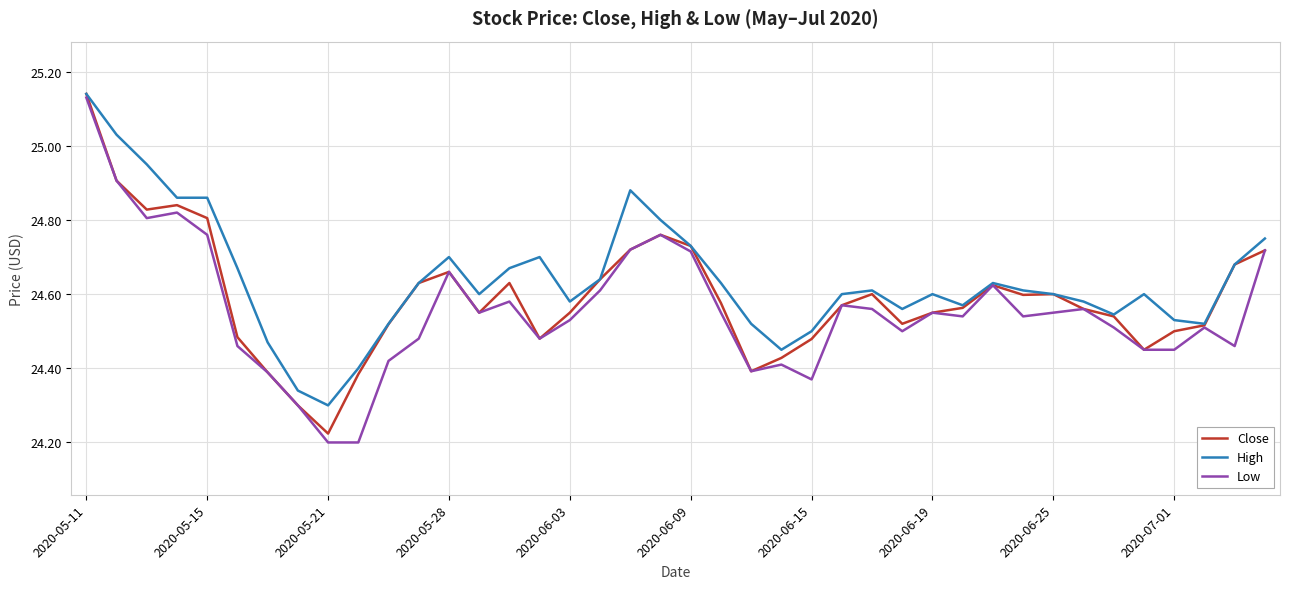

What is the sum of all High values?

985.6